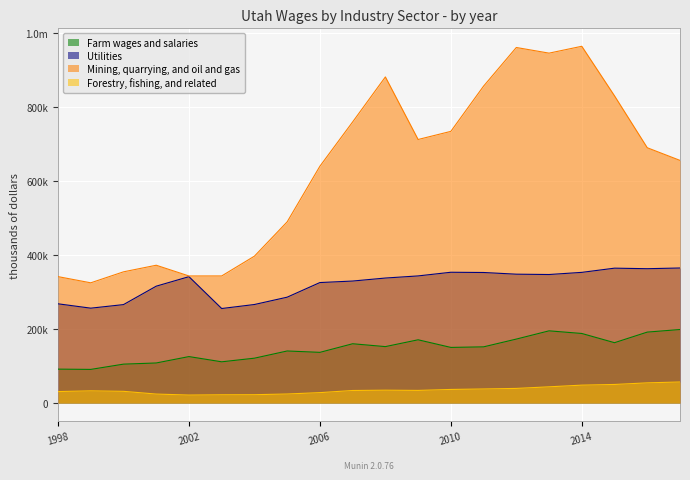

Rank the categories by Mining, quarrying, and oil and gas value from lowest to highest.

1999, 1998, 2002, 2003, 2000, 2001, 2004, 2005, 2006, 2017, 2016, 2009, 2010, 2007, 2015, 2011, 2008, 2013, 2012, 2014